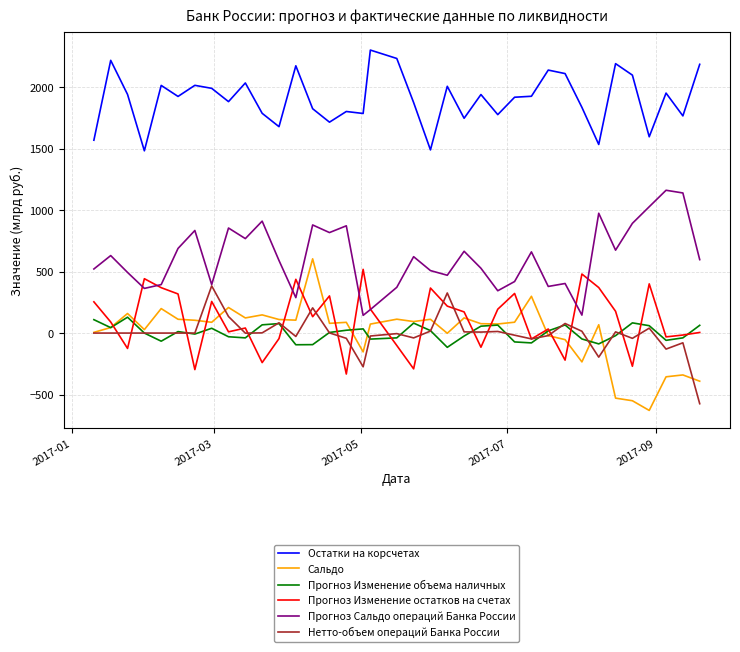

What is the maximum value for Прогноз Сальдо операций Банка России?

1161.0